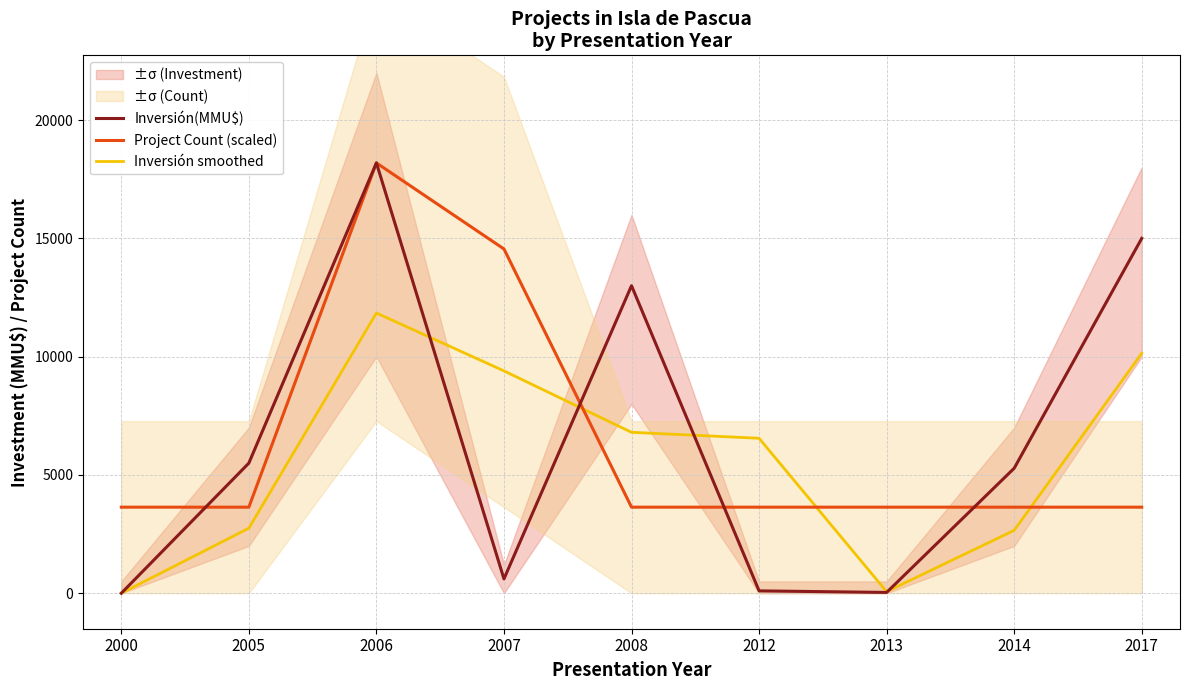

Rank the series at 2008 from highest to lowest value.

Inversión(MMU$), Inversión smoothed, Project Count (scaled)